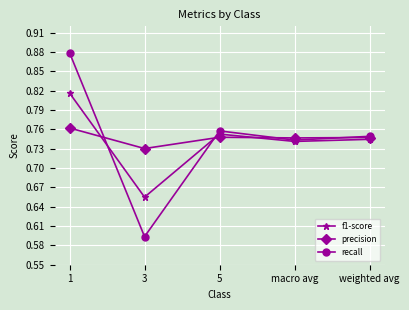

Which series changed the most between 3 and macro avg?

recall